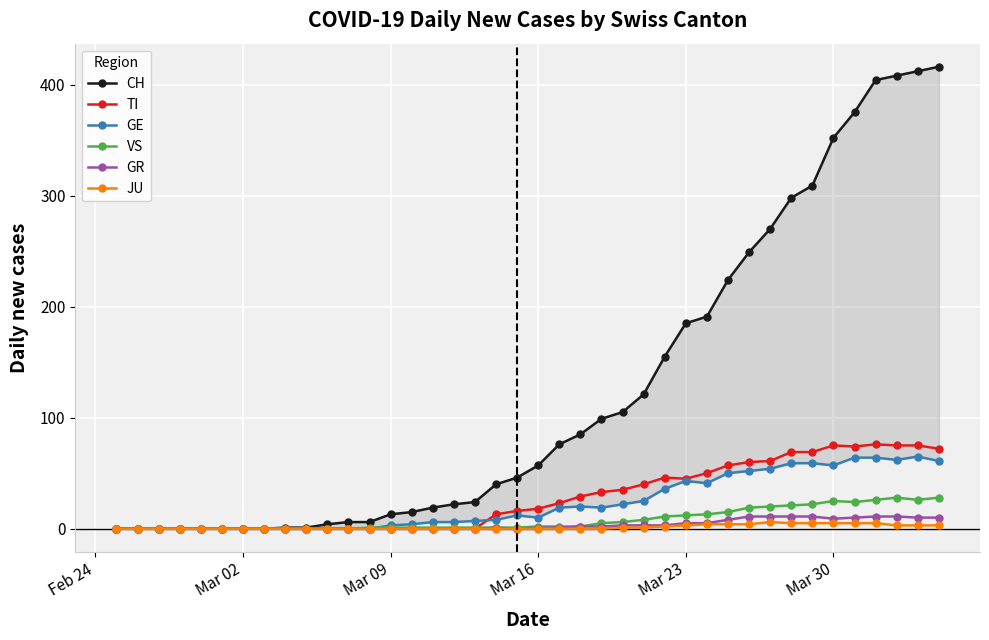

Which category has the lowest value in the GR series?

Feb 24